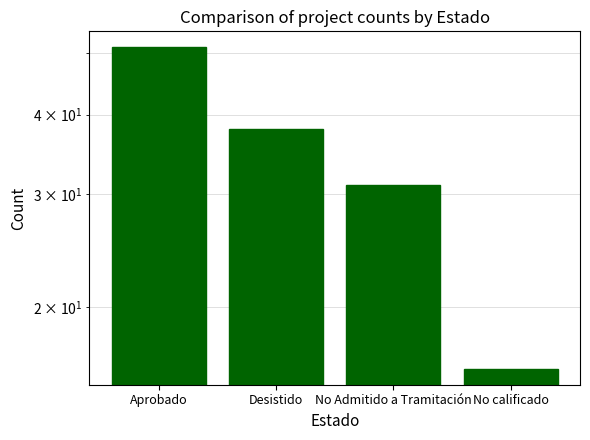

Are the bars grouped side by side (vs. stacked)?

No